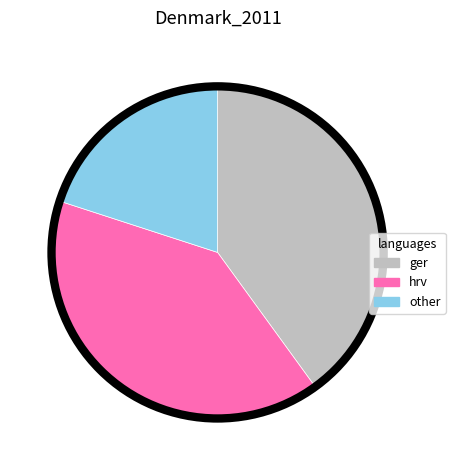

What is the smallest slice in the pie chart?

other